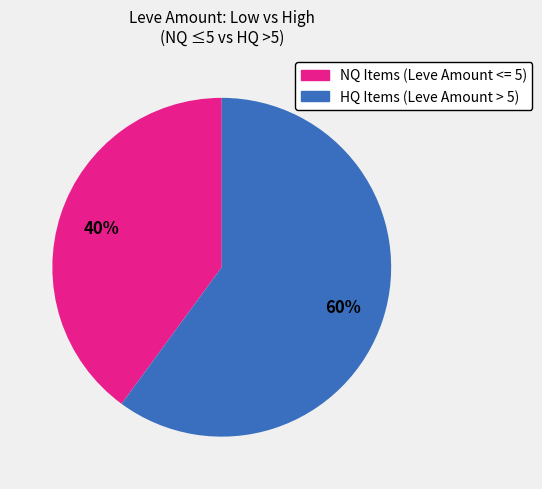

How many segments does this pie chart have?

2